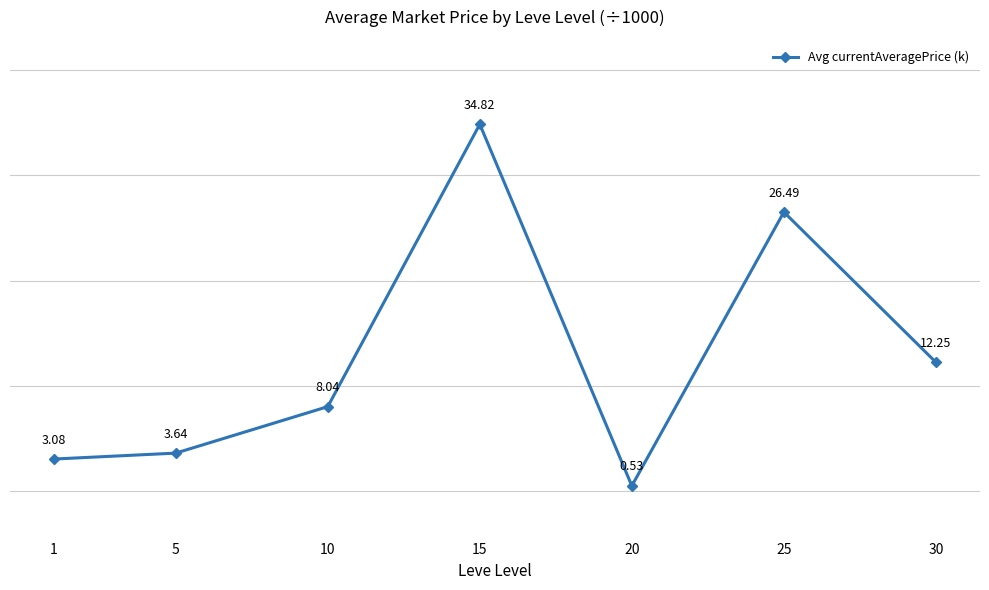

Between 20 and 15, which is larger?

15